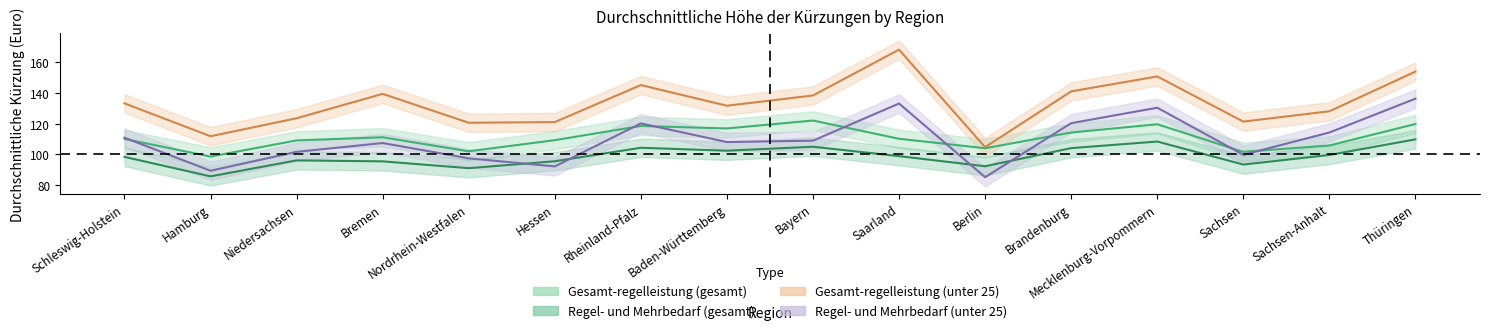

Reading right to left, extract all data points from this chart.

Gesamt-regelleistung (gesamt): Thüringen=119.8	Sachsen-Anhalt=105.9	Sachsen=101.7	Mecklenburg-Vorpommern=119.7	Brandenburg=114.3	Berlin=104.1	Saarland=110.2	Bayern=122.1	Baden-Württemberg=116.9	Rheinland-Pfalz=118.6	Hessen=109.3	Nordrhein-Westfalen=102.1	Bremen=111.2	Niedersachsen=109.2	Hamburg=98.6	Schleswig-Holstein=110.1
Regel- und Mehrbedarf (gesamt): Thüringen=109.9	Sachsen-Anhalt=99.7	Sachsen=93.4	Mecklenburg-Vorpommern=108.4	Brandenburg=104.1	Berlin=92.3	Saarland=98.9	Bayern=105.0	Baden-Württemberg=102.5	Rheinland-Pfalz=104.4	Hessen=95.6	Nordrhein-Westfalen=91.1	Bremen=95.5	Niedersachsen=96.2	Hamburg=85.8	Schleswig-Holstein=98.4
Gesamt-regelleistung (unter 25): Thüringen=154.0	Sachsen-Anhalt=128.1	Sachsen=121.4	Mecklenburg-Vorpommern=150.8	Brandenburg=141.1	Berlin=104.7	Saarland=168.2	Bayern=138.4	Baden-Württemberg=131.7	Rheinland-Pfalz=145.2	Hessen=121.1	Nordrhein-Westfalen=120.7	Bremen=139.5	Niedersachsen=123.6	Hamburg=111.9	Schleswig-Holstein=133.3
Regel- und Mehrbedarf (unter 25): Thüringen=136.3	Sachsen-Anhalt=114.3	Sachsen=99.8	Mecklenburg-Vorpommern=130.4	Brandenburg=120.4	Berlin=85.2	Saarland=133.2	Bayern=109.0	Baden-Württemberg=108.1	Rheinland-Pfalz=120.2	Hessen=92.2	Nordrhein-Westfalen=97.5	Bremen=107.5	Niedersachsen=101.7	Hamburg=89.4	Schleswig-Holstein=110.9